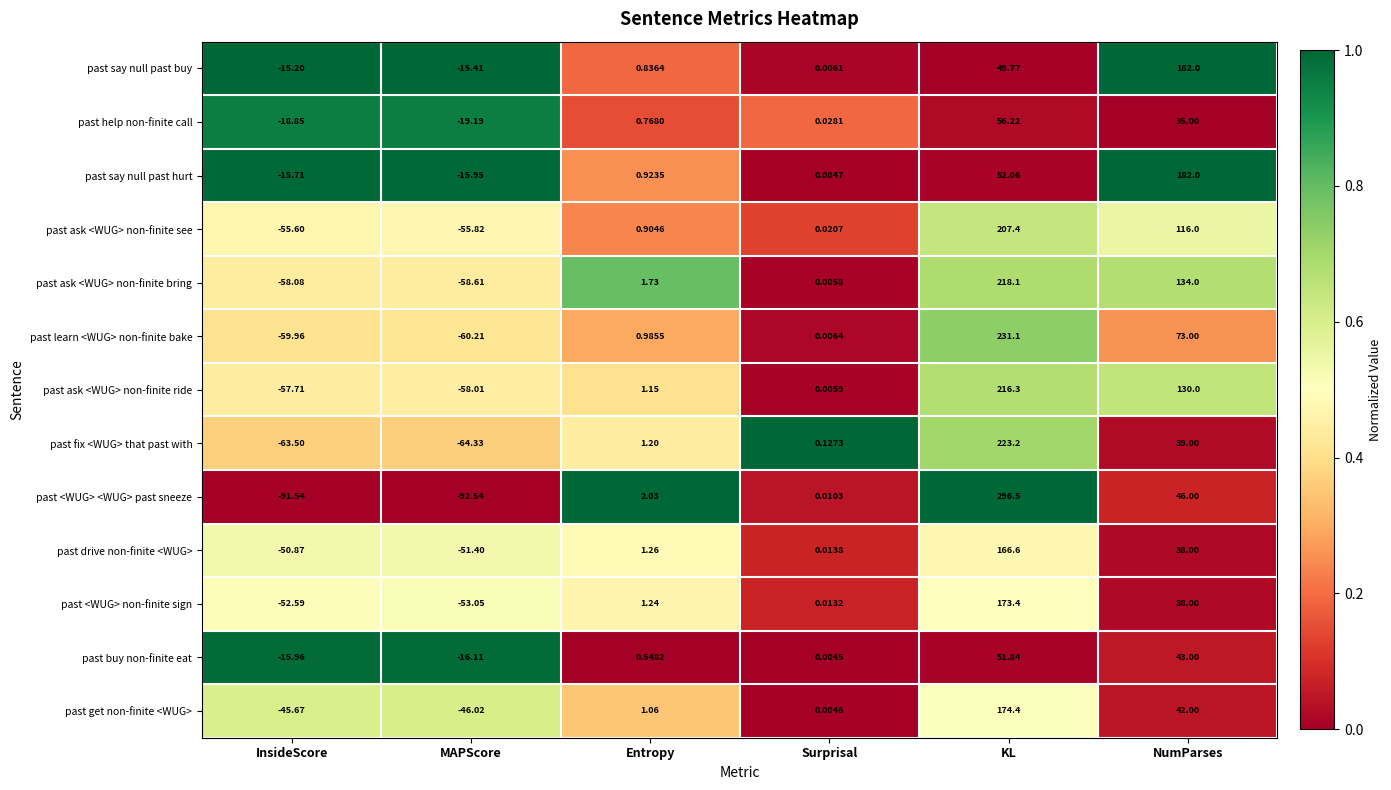

Rank the categories by past buy non-finite eat value from lowest to highest.

MAPScore, InsideScore, Surprisal, Entropy, NumParses, KL